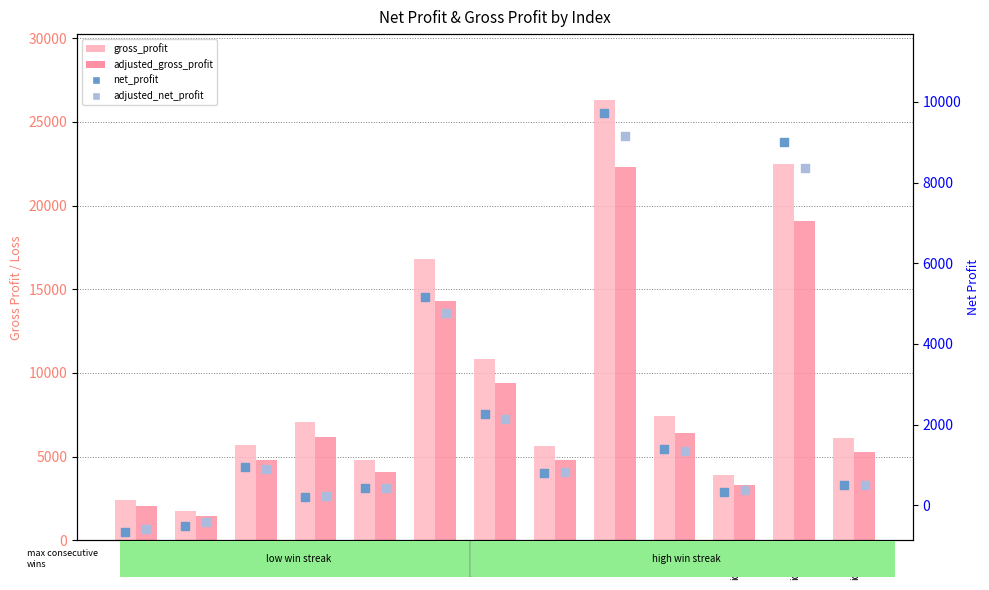

At which category is the sum across all series the highest?

idx_8